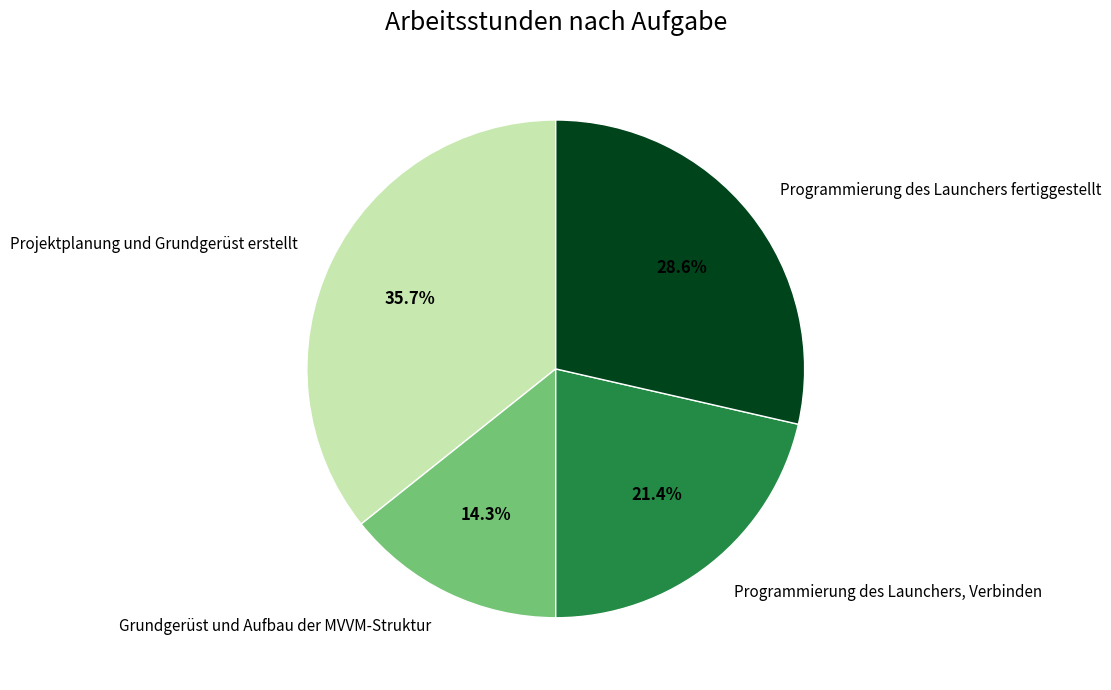

Rank the categories by value from lowest to highest.

Grundgerüst und Aufbau der MVVM-Struktur, Programmierung des Launchers, Verbinden, Programmierung des Launchers fertiggestellt, Projektplanung und Grundgerüst erstellt